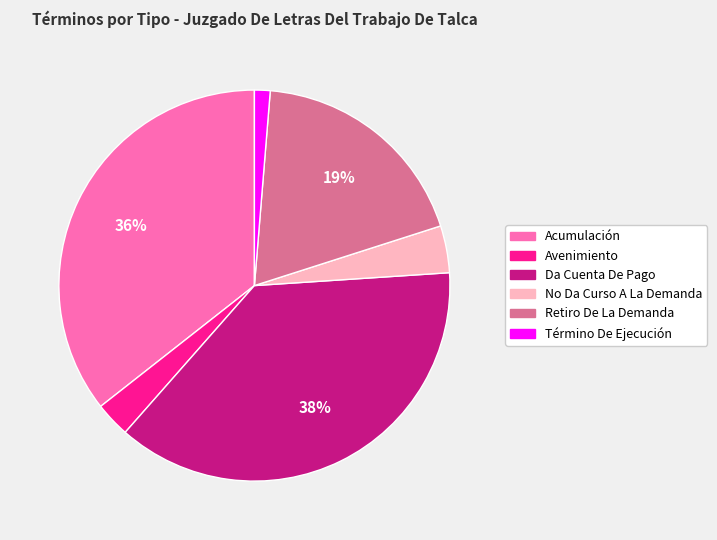

Is it true that Retiro De La Demanda is 6% of the pie?

False